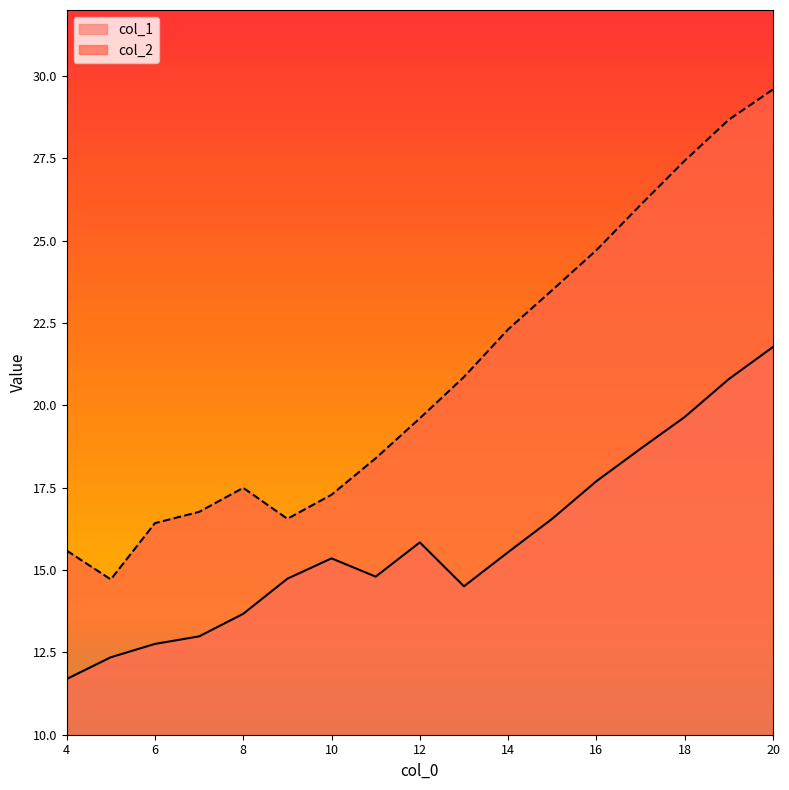

True or false: col_1 and col_2 intersect in this chart.

False